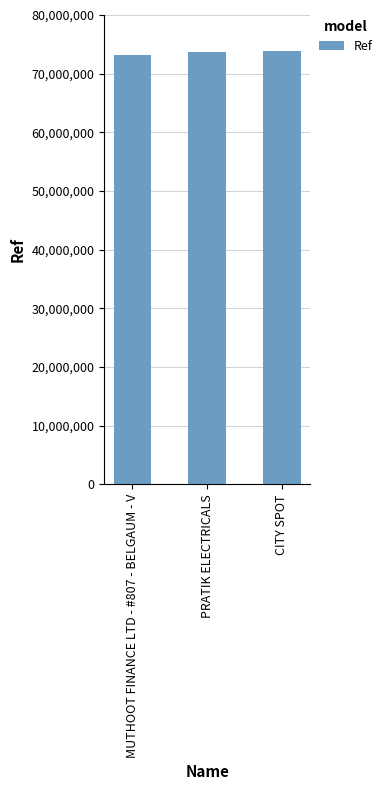

What is the smallest value displayed?

73256548